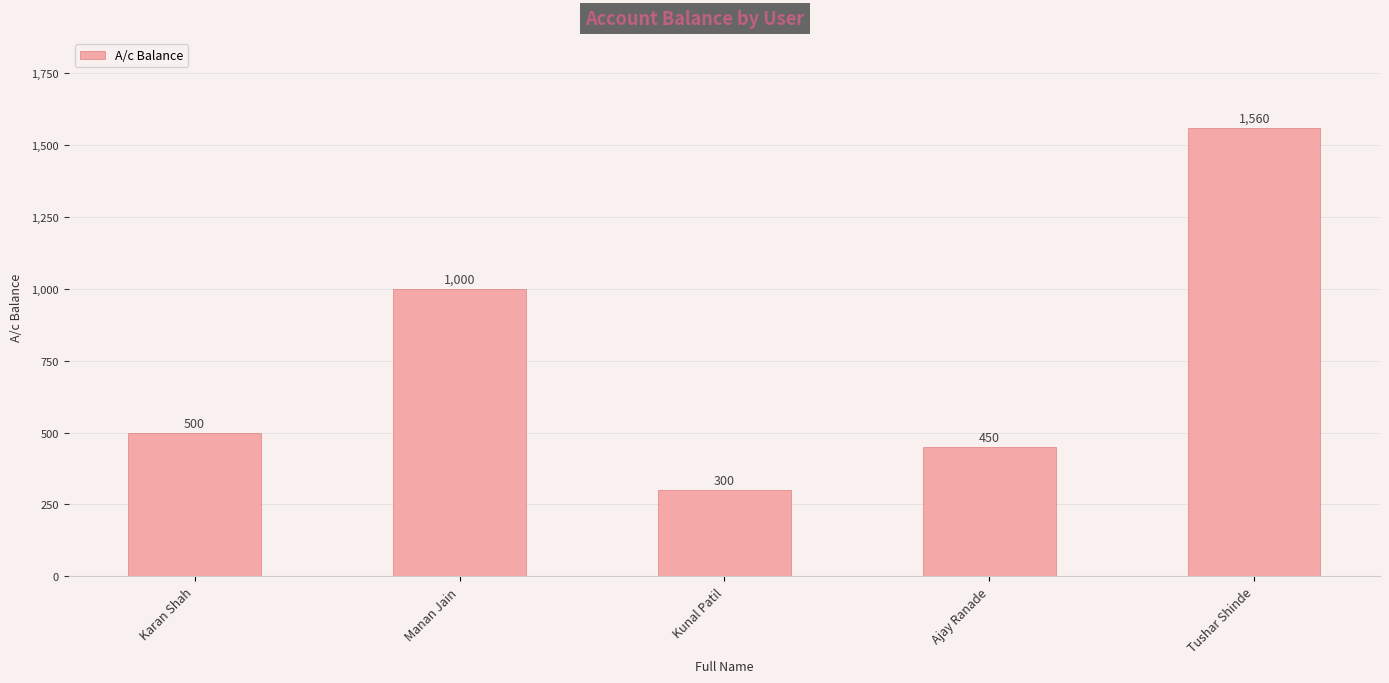

At which category does the chart reach its minimum across all series?

Kunal Patil